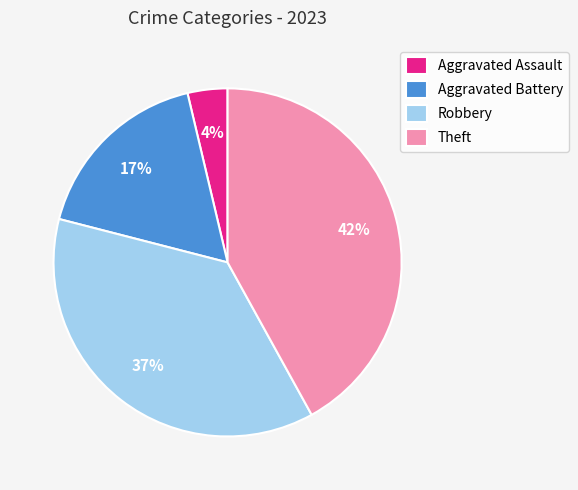

To the nearest percent, what portion does Aggravated Battery represent?

17%